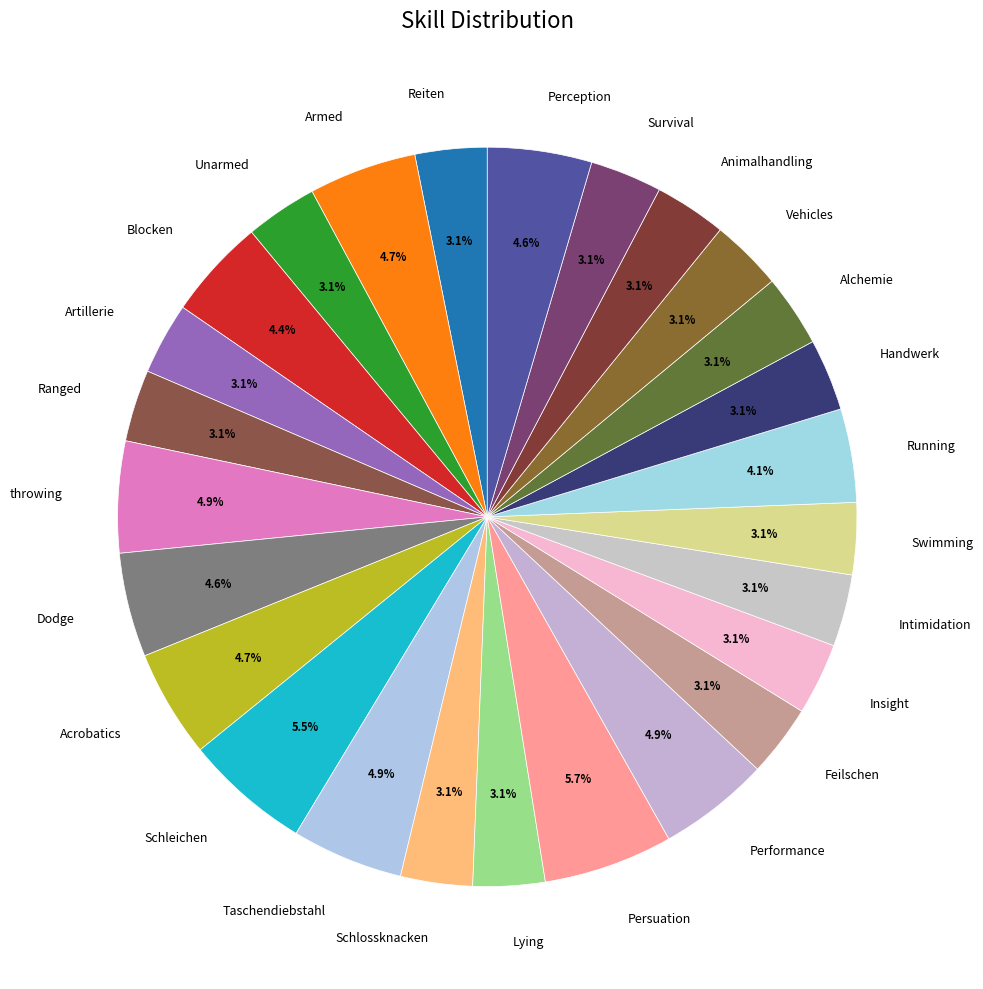

Between Intimidation and Taschendiebstahl, which is larger?

Taschendiebstahl